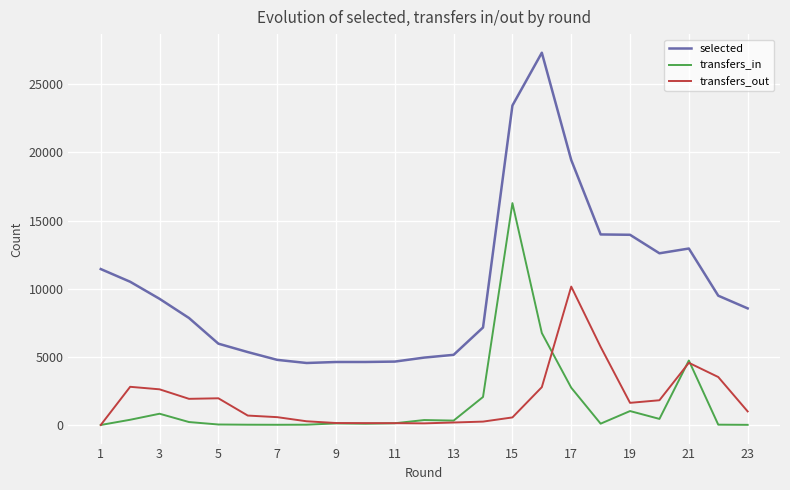

What is the greatest value displayed?

27316